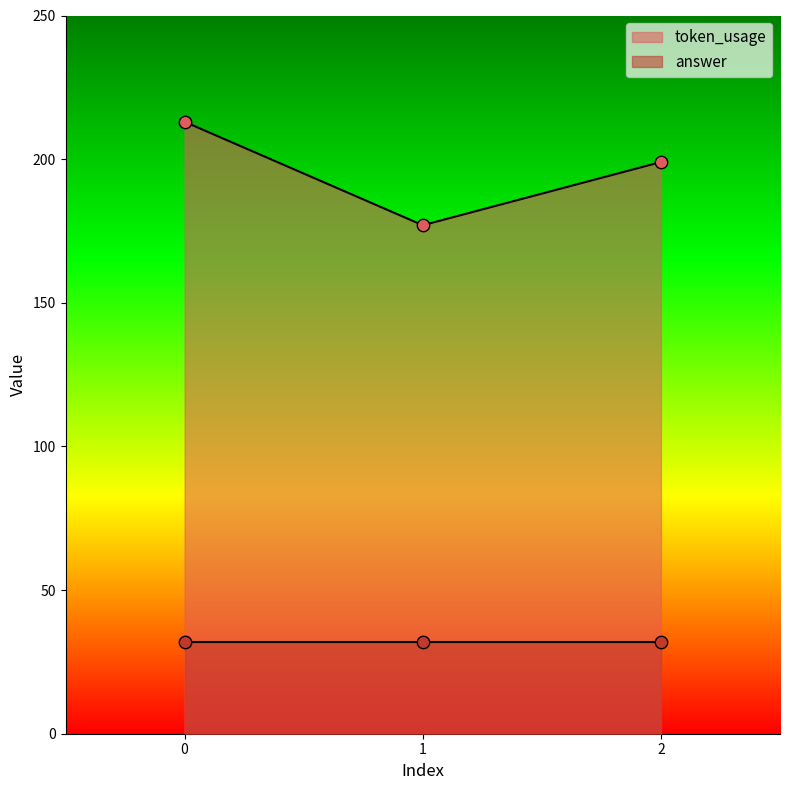

What is the change in value from 1 to 2?

+22